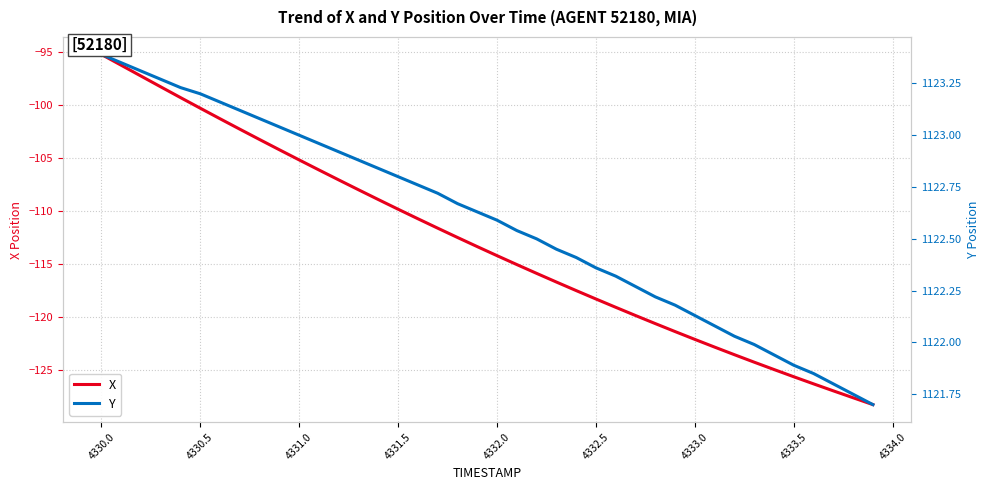

At how many categories does at least one series exceed 878?

40